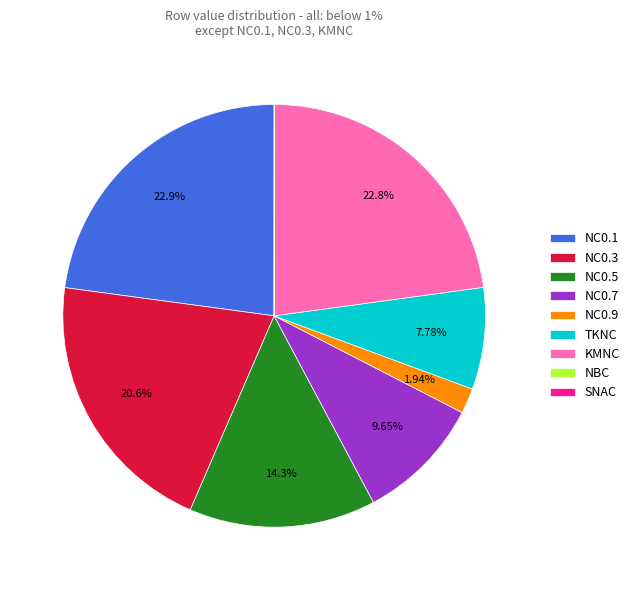

Does NC0.9 account for over 50% of the chart?

No